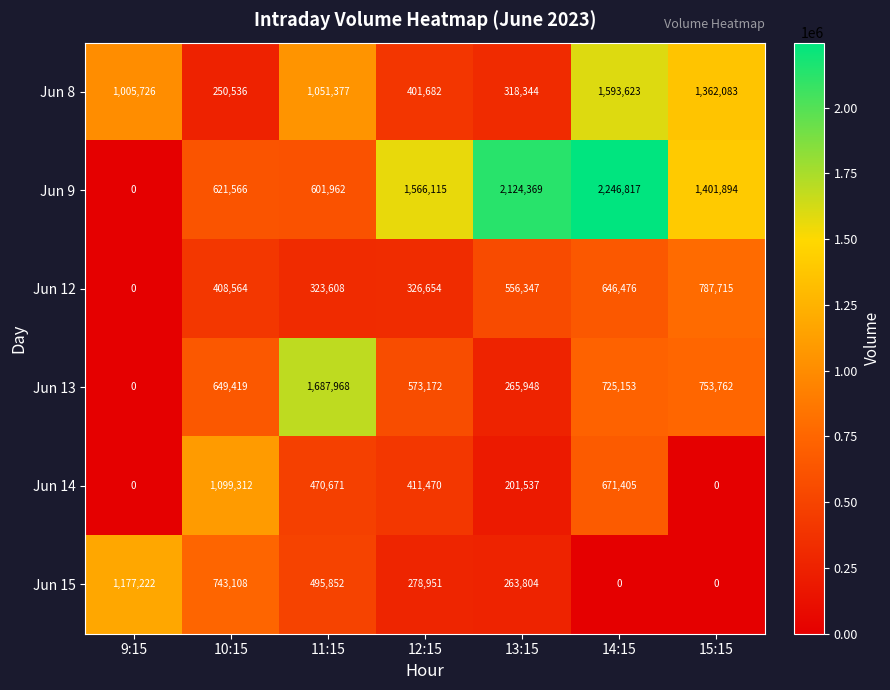

Is it true that Jun 8 equals 250536 at 10:15?

True